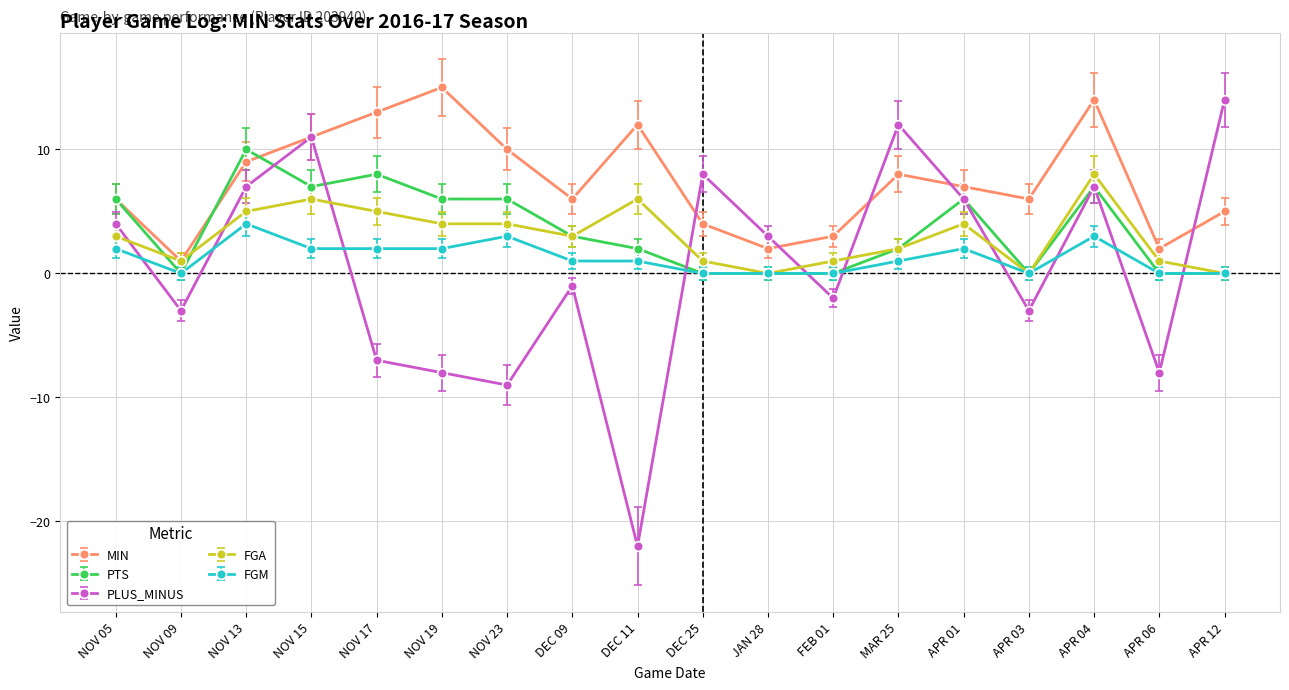

Between APR 03 and APR 12, which series saw the biggest shift?

PLUS_MINUS